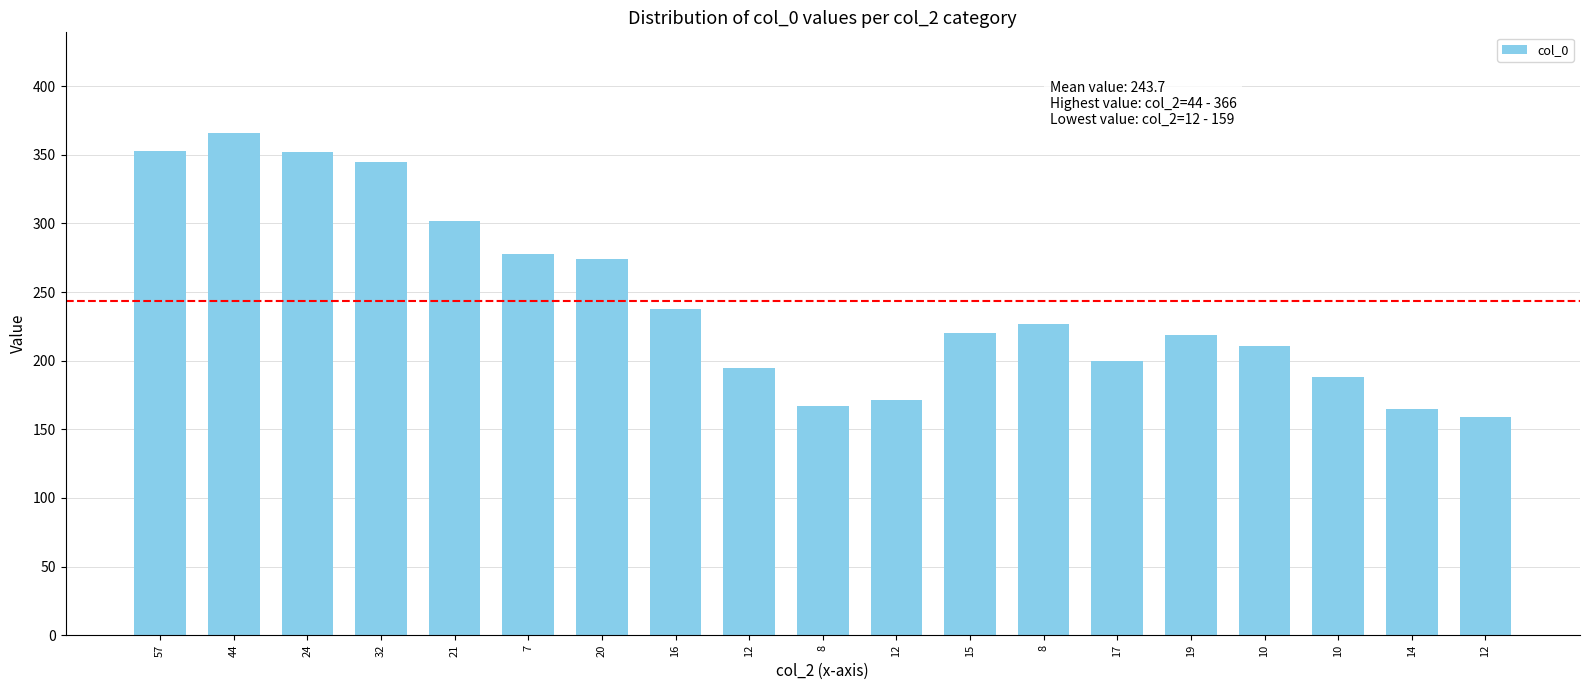

At which category does the chart reach its peak across all series?

44